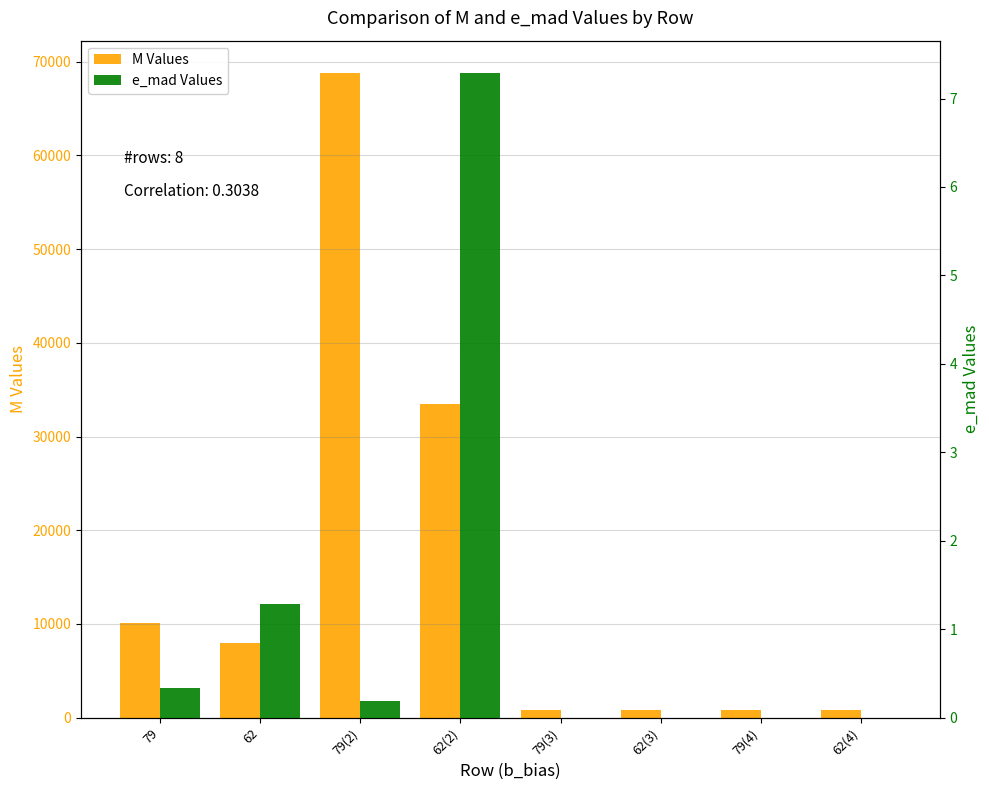

Reading right to left, what are all the values shown in this chart?

M Values: 856.0	860.0	860.0	856.0	33484.0	68808.0	7964.0	10128.0
e_mad Values: 0.0	0.0	0.0	0.0	7.3	0.2	1.3	0.3